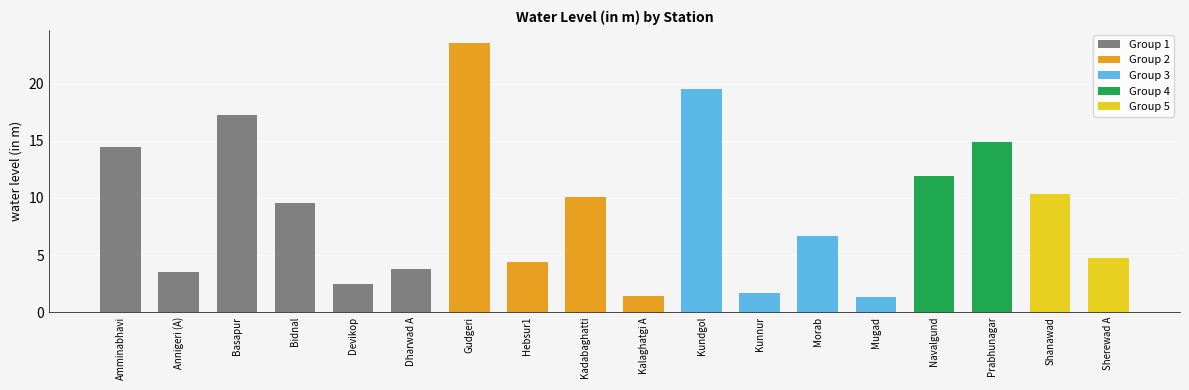

What is the sum of the values at Navalgund and Annigeri (A)?

15.5